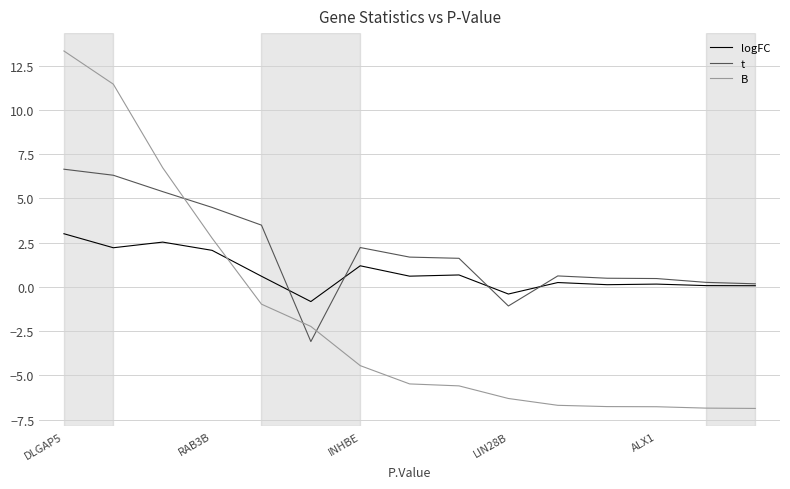

Which series has the largest range (max minus min)?

B